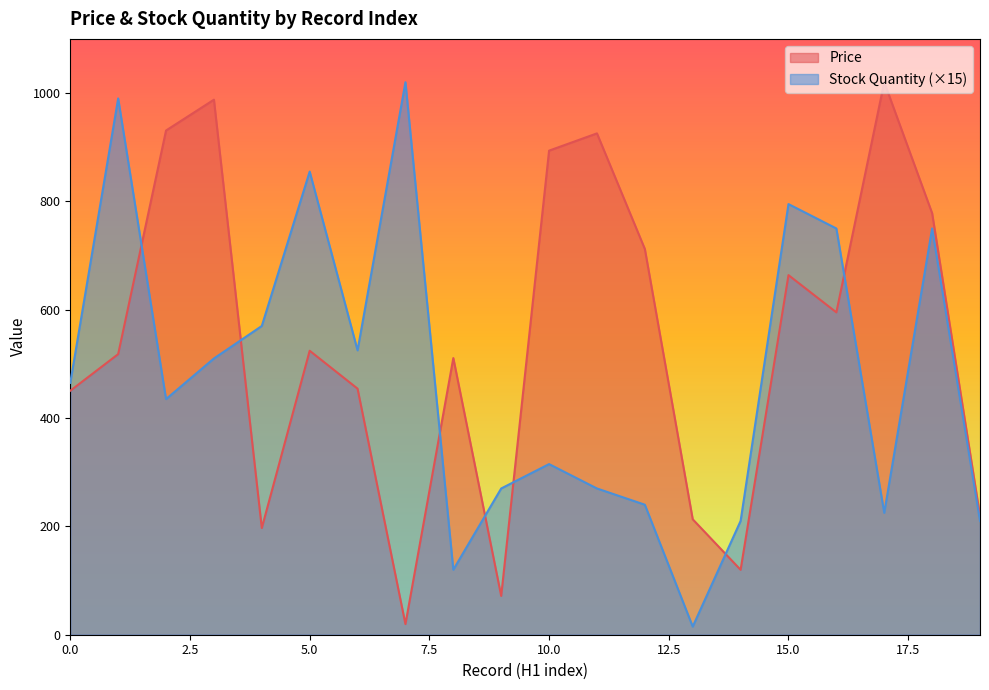

The Price series shows 524.3 at 5.0. True or false?

True